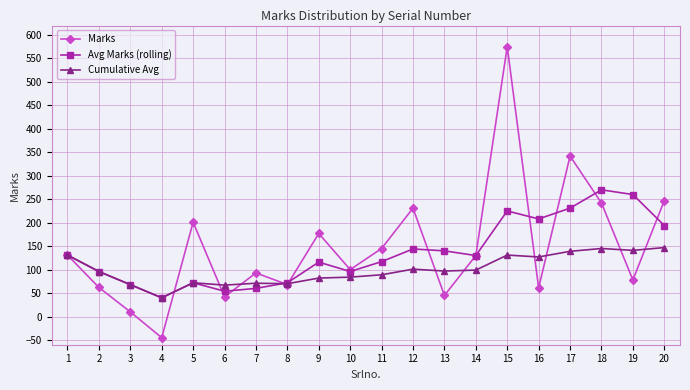

At which category is the sum across all series the highest?

15